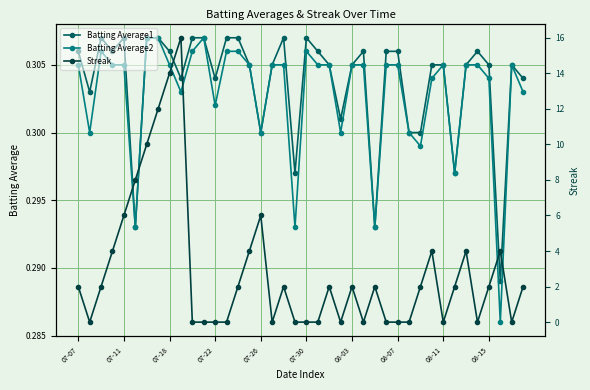

In Streak, how many points are higher than both neighbors (excluding endpoints)?

9